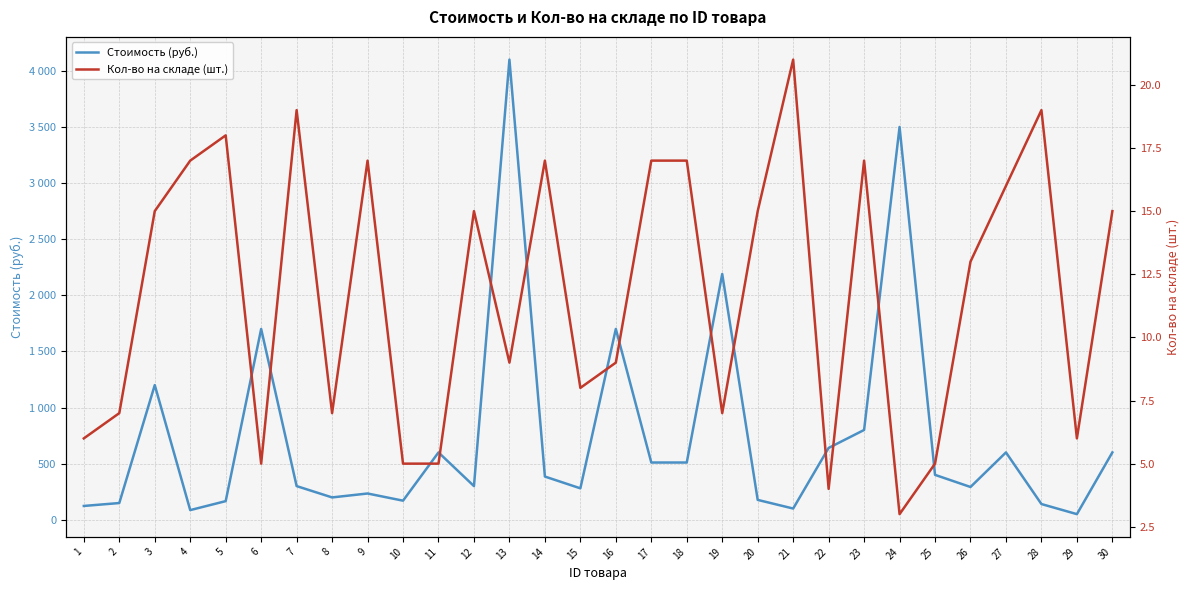

How many distinct data groups are displayed?

2